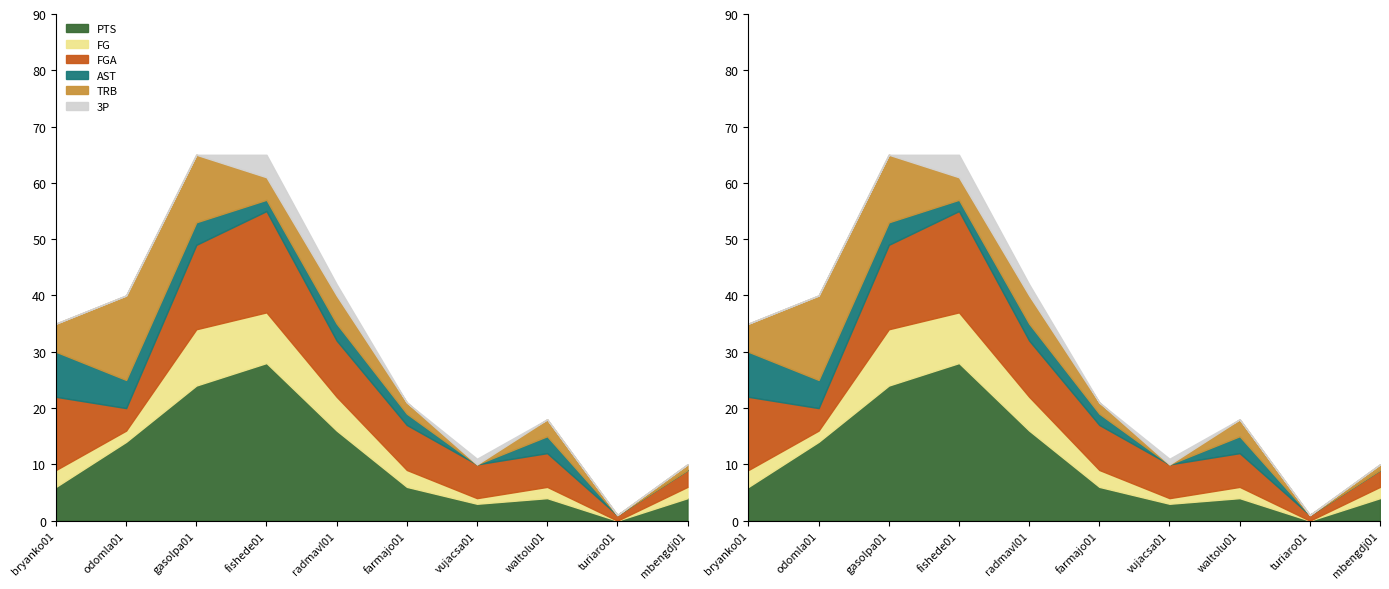

True or false: FG and 3P intersect in this chart.

False